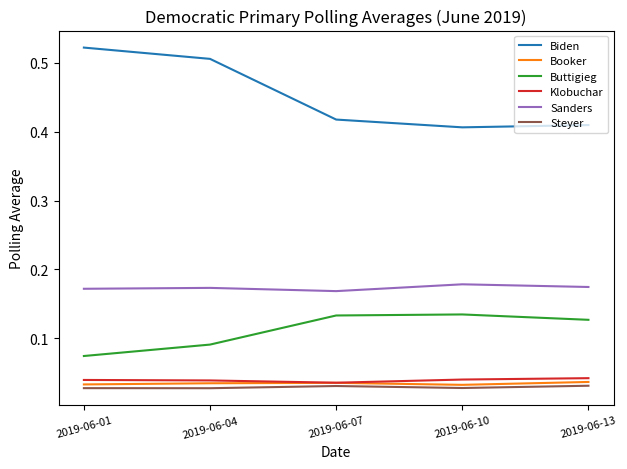

At which category does the chart reach its peak across all series?

2019-06-01